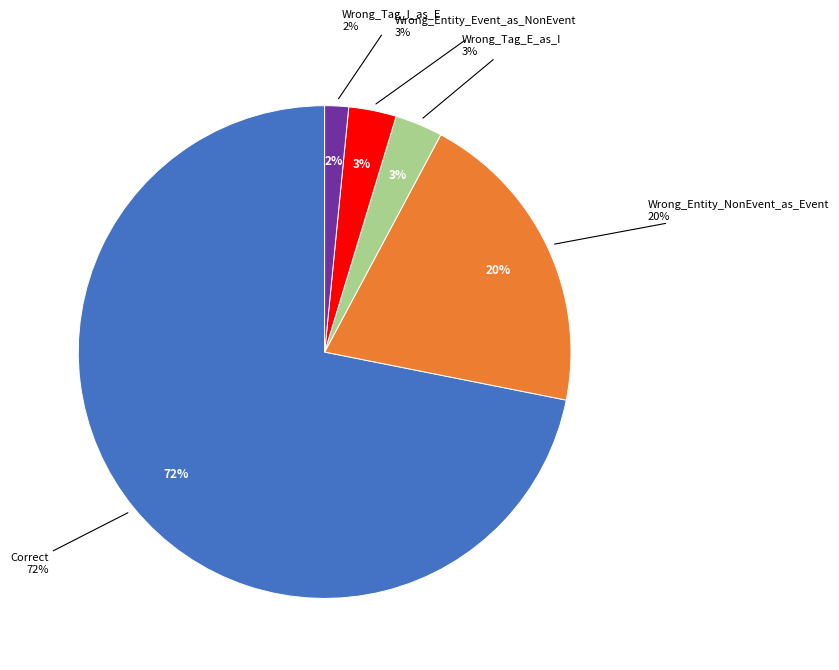

To the nearest percent, what is the average slice percentage?

20%